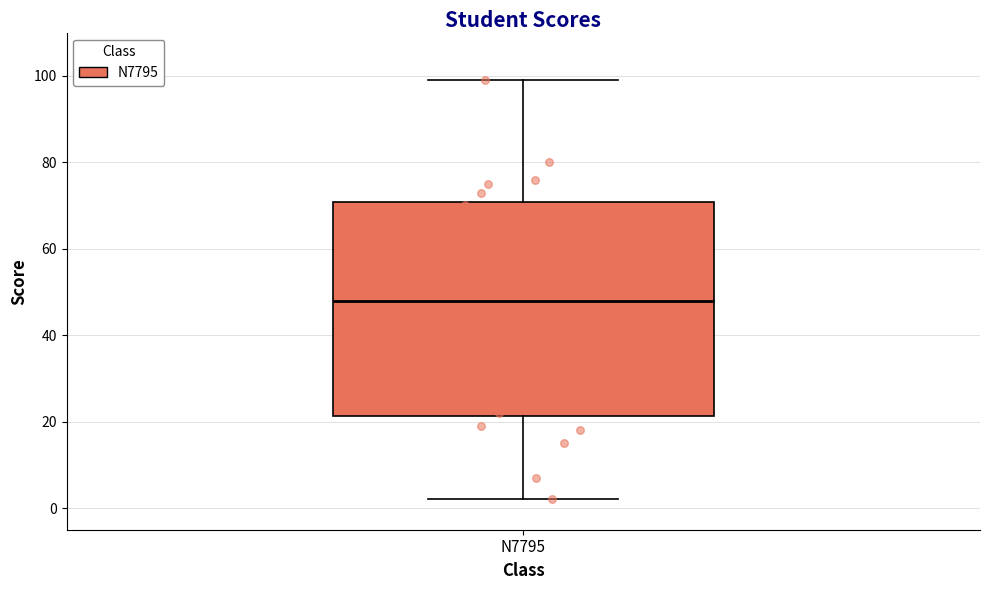

Read this box plot against the y-axis: the position of the median line, the range covered by the box, and the ends of both whiskers. The values are not printed on the chart, so give them approximately, as read against the axis.

median 48, box 22 to 70, whiskers 2 to 100